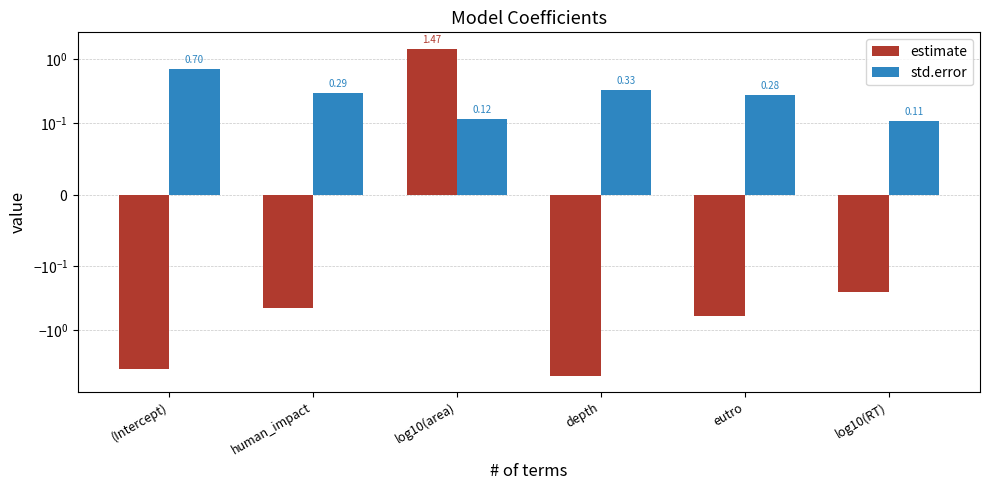

At which category is the sum across all series the highest?

log10(area)